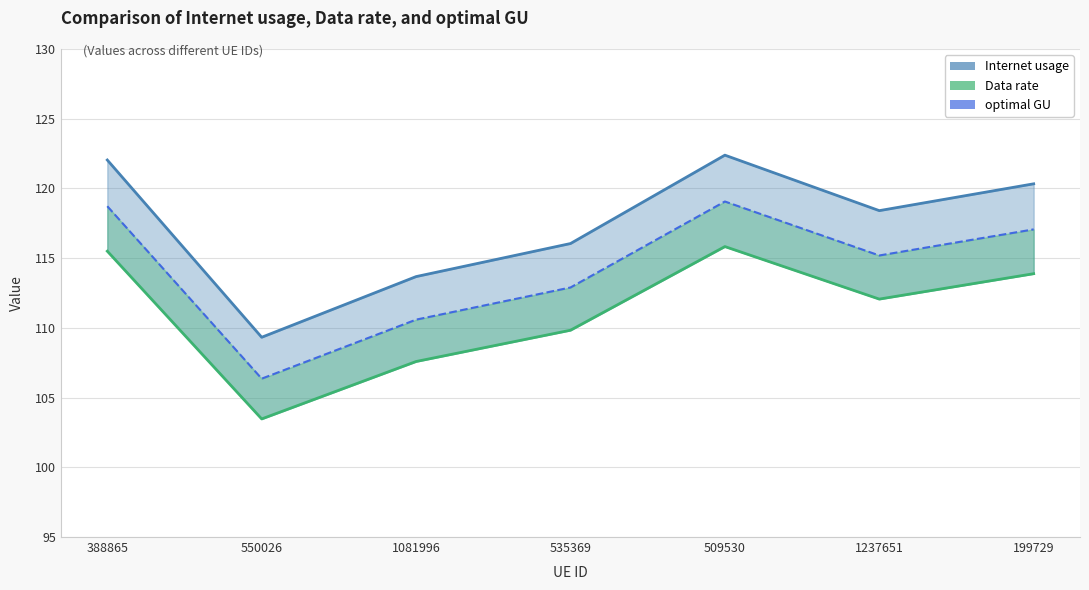

True or false: Internet usage has a value of 35.0 at 1081996.

False